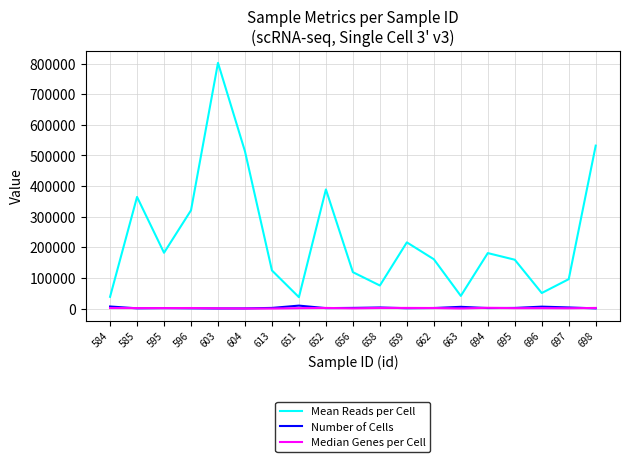

What is the sum of all Mean Reads per Cell values?

4403690